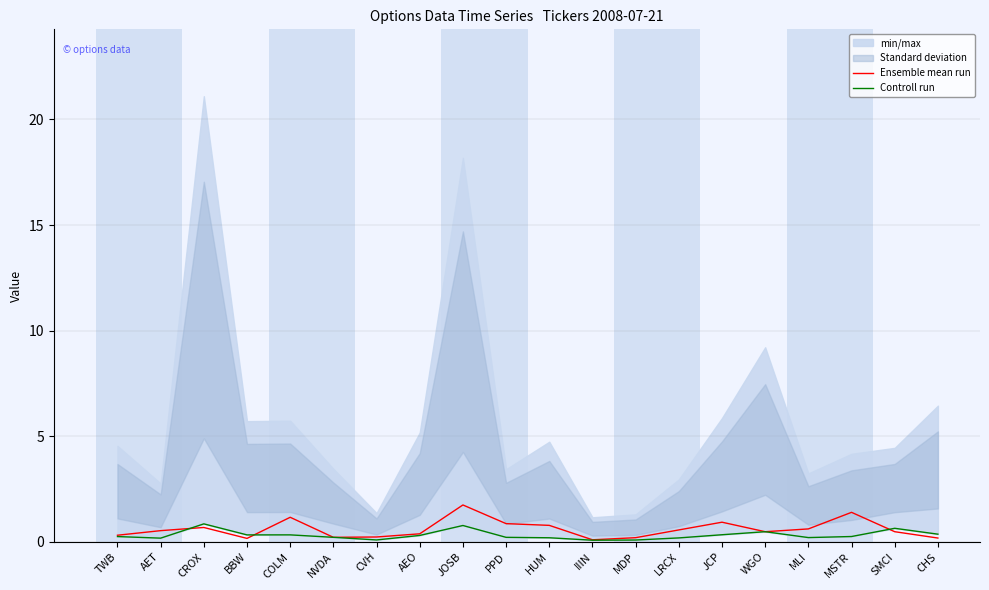

True or false: Controll run has a value of 0.0 at MDP.

False